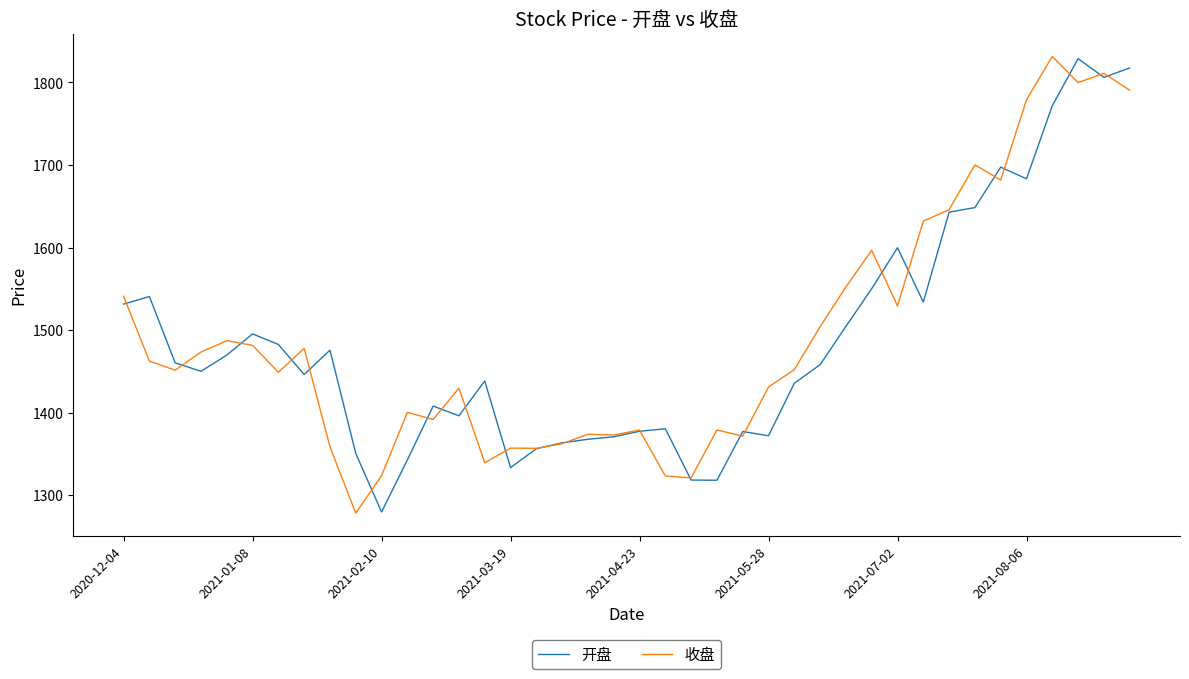

List the series in order of their overall mean, lowest first.

开盘, 收盘